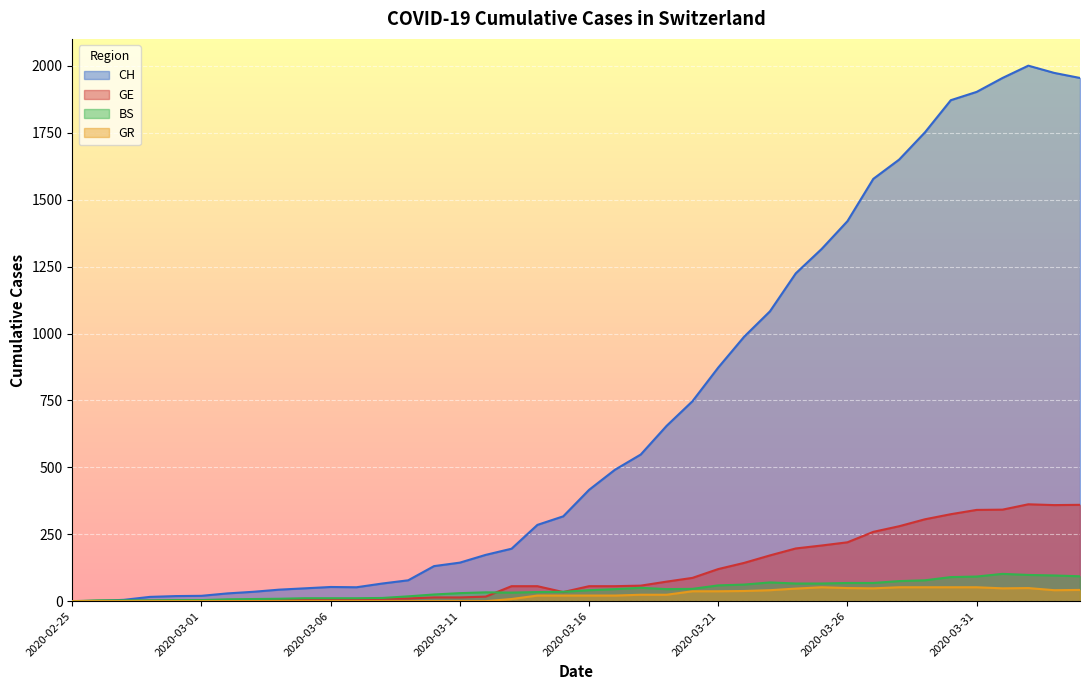

True or false: CH and GE intersect in this chart.

False